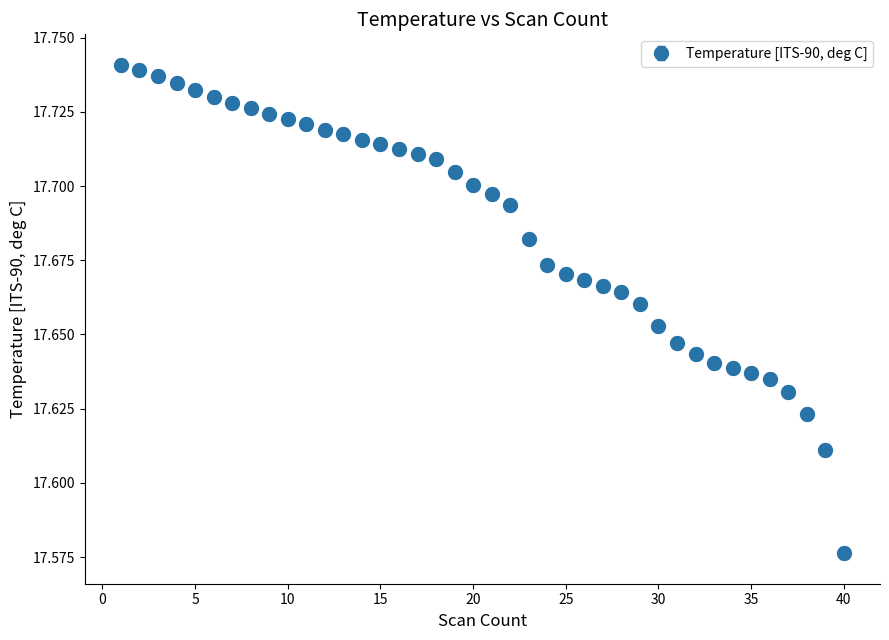

What is the sum of all values?

707.5